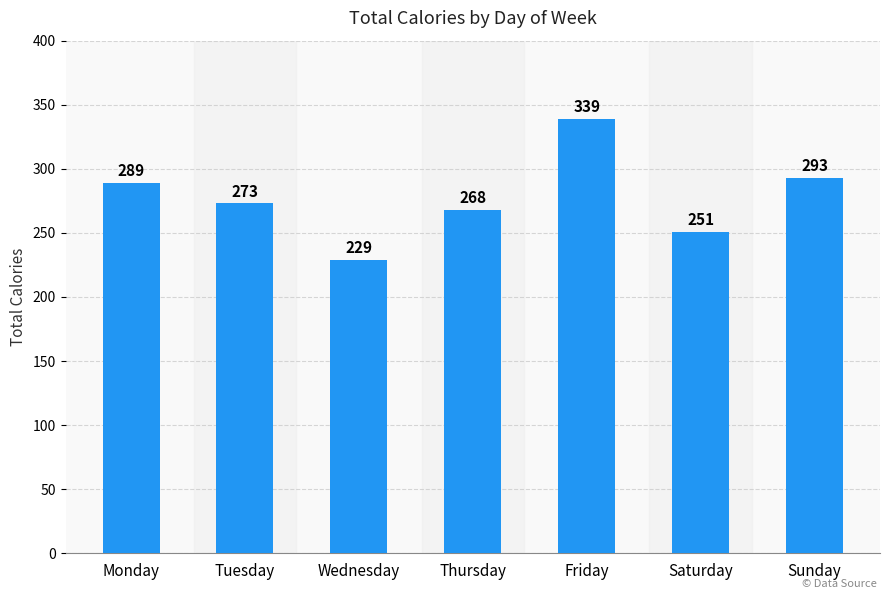

At which category does the chart reach its minimum across all series?

Wednesday